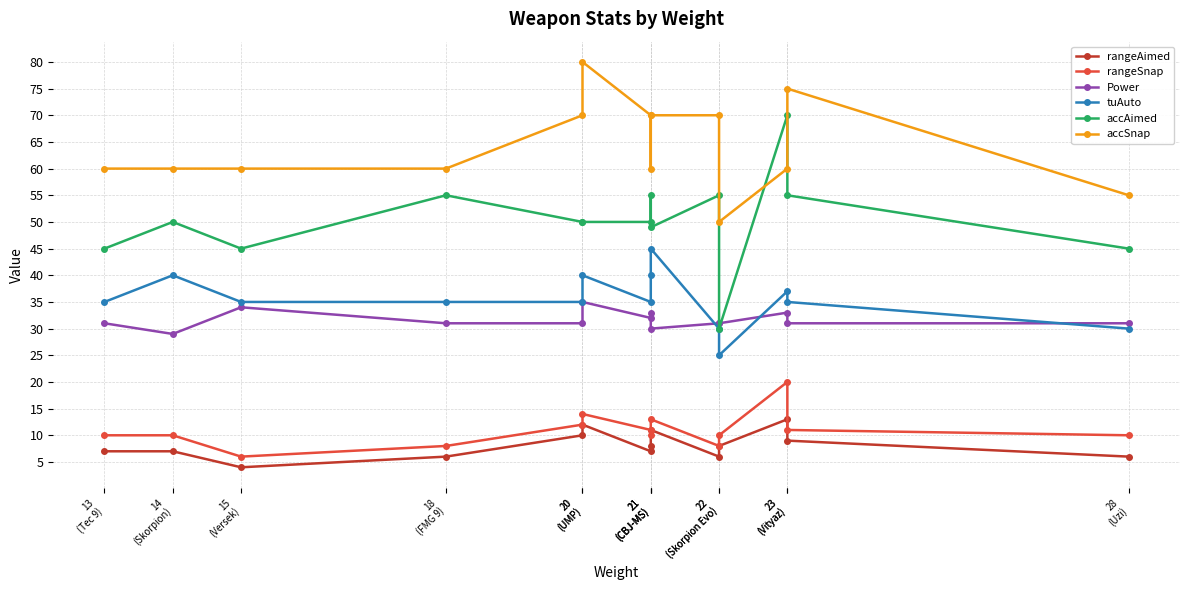

Reading right to left, transcribe all the data shown in this chart.

rangeAimed: 6	9	13	8	6	11	8	7	12	10	6	4	7	7
rangeSnap: 10	11	20	10	8	13	10	11	14	12	8	6	10	10
Power: 31	31	33	31	31	30	33	32	35	31	31	34	29	31
tuAuto: 30	35	37	25	30	45	40	35	40	35	35	35	40	35
accAimed: 45	55	70	30	55	49	55	50	50	50	55	45	50	45
accSnap: 55	75	60	50	70	70	60	70	80	70	60	60	60	60